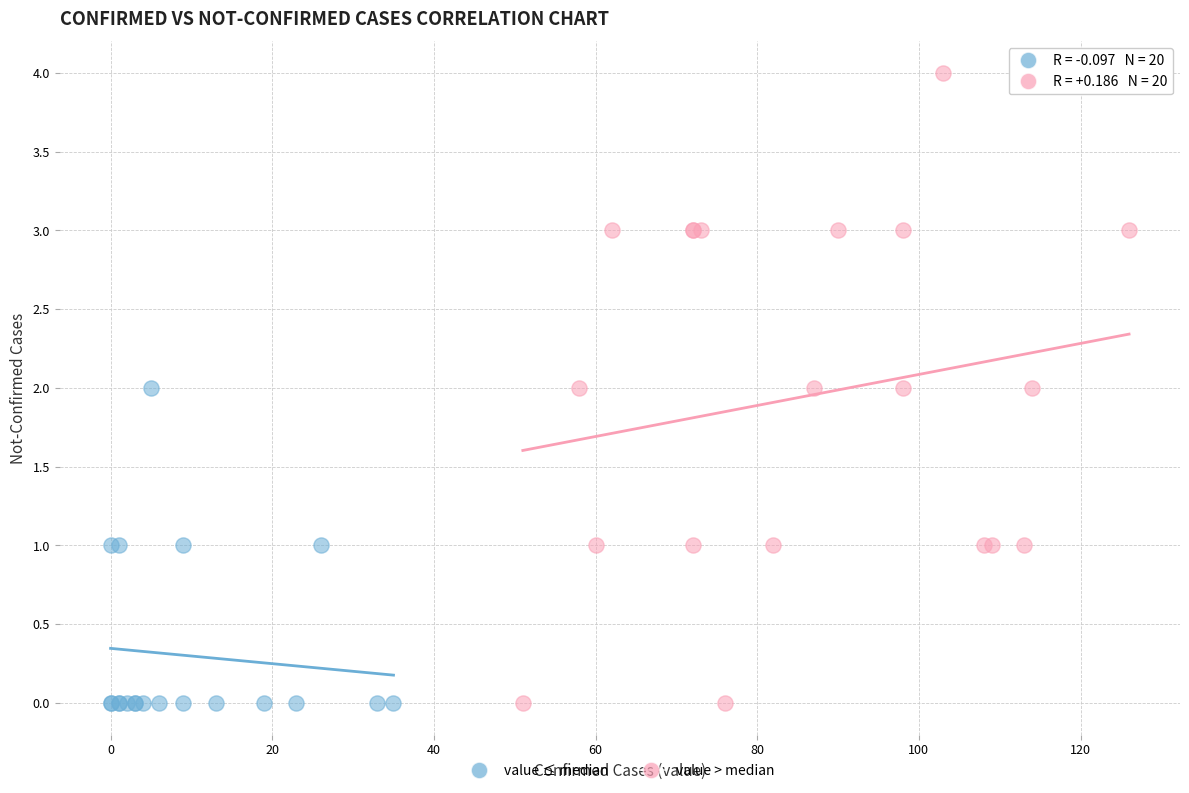

Which series reaches the maximum Y coordinate?

value > median